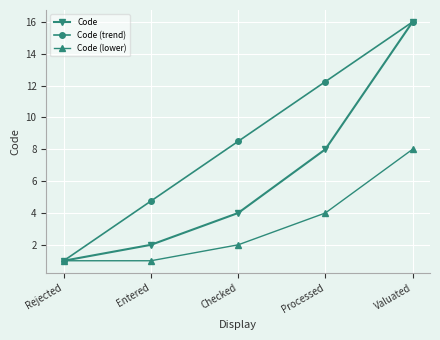

At which category is the sum across all series the highest?

Valuated